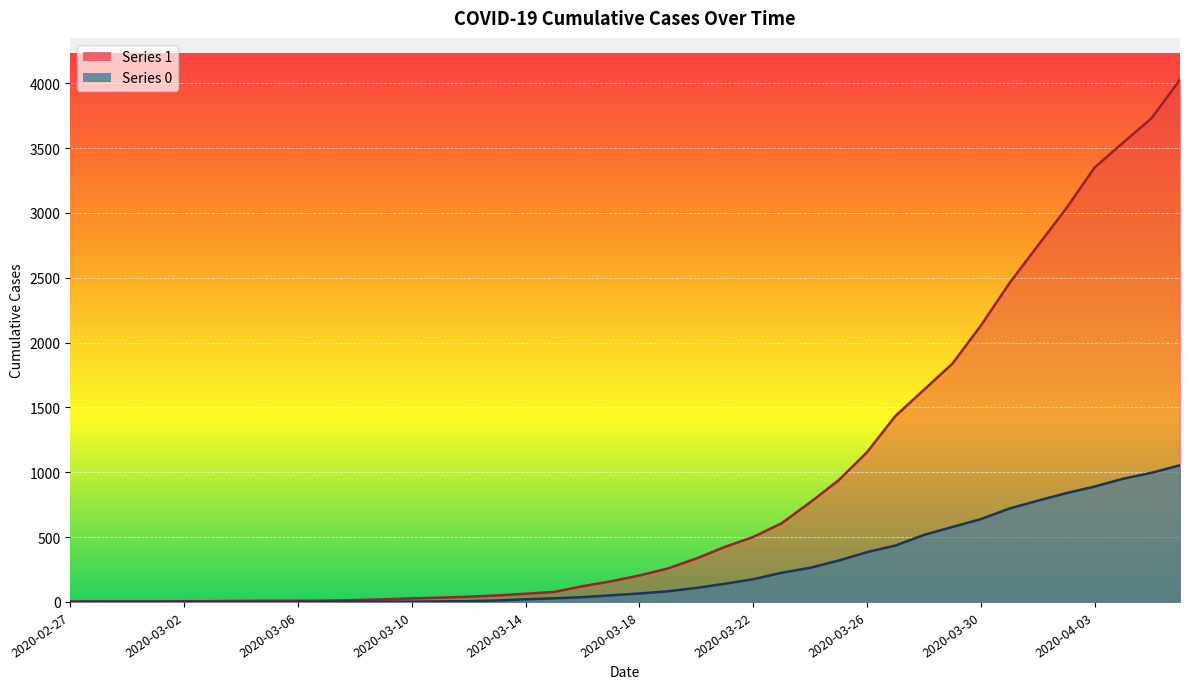

True or false: 0 has a value of 1057 at 2020-03-31.

False